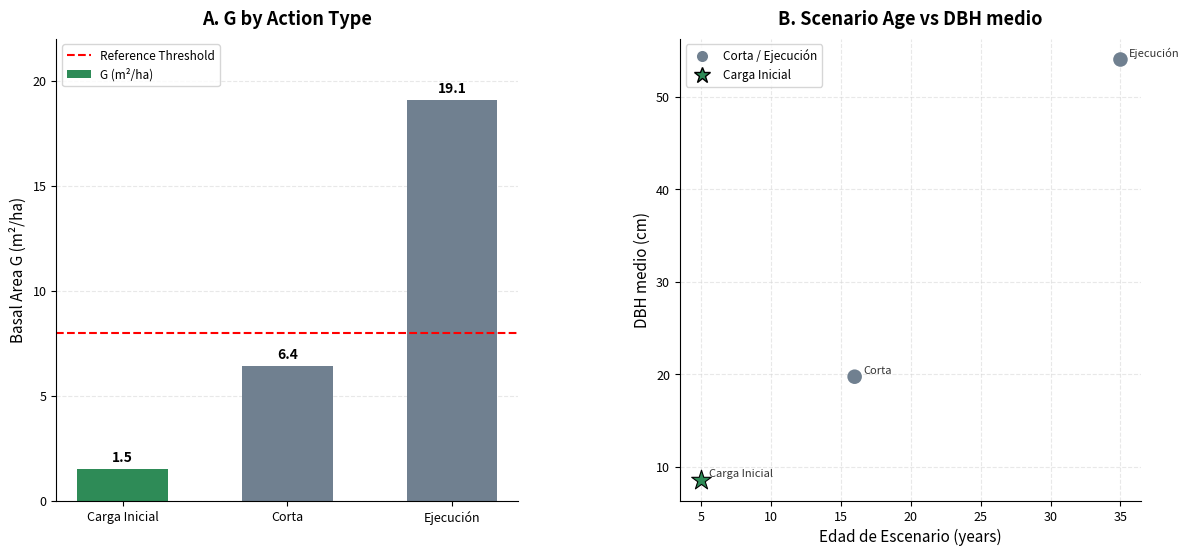

Which series reaches the minimum Y coordinate?

Carga Inicial